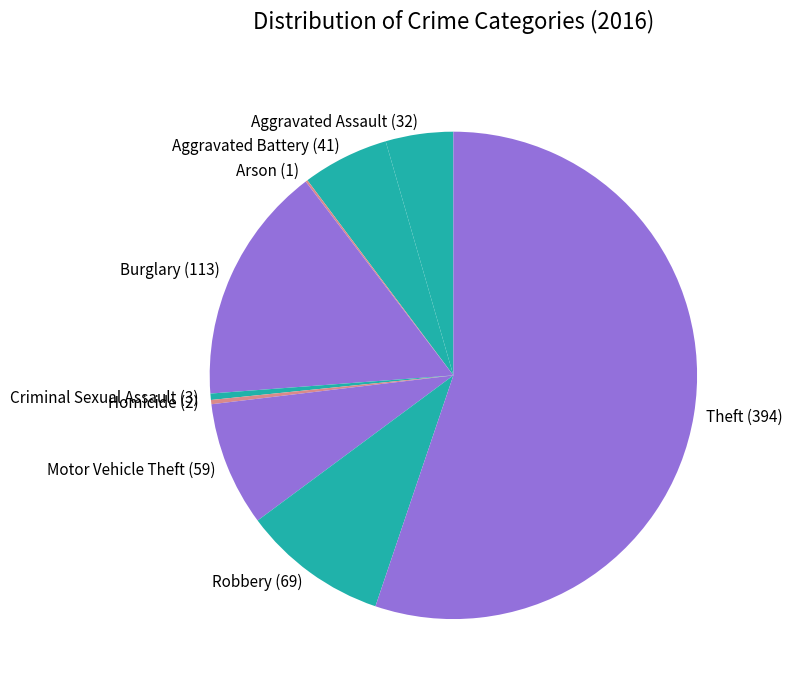

The Aggravated Assault (32) slice represents 13% of the pie. True or false?

False